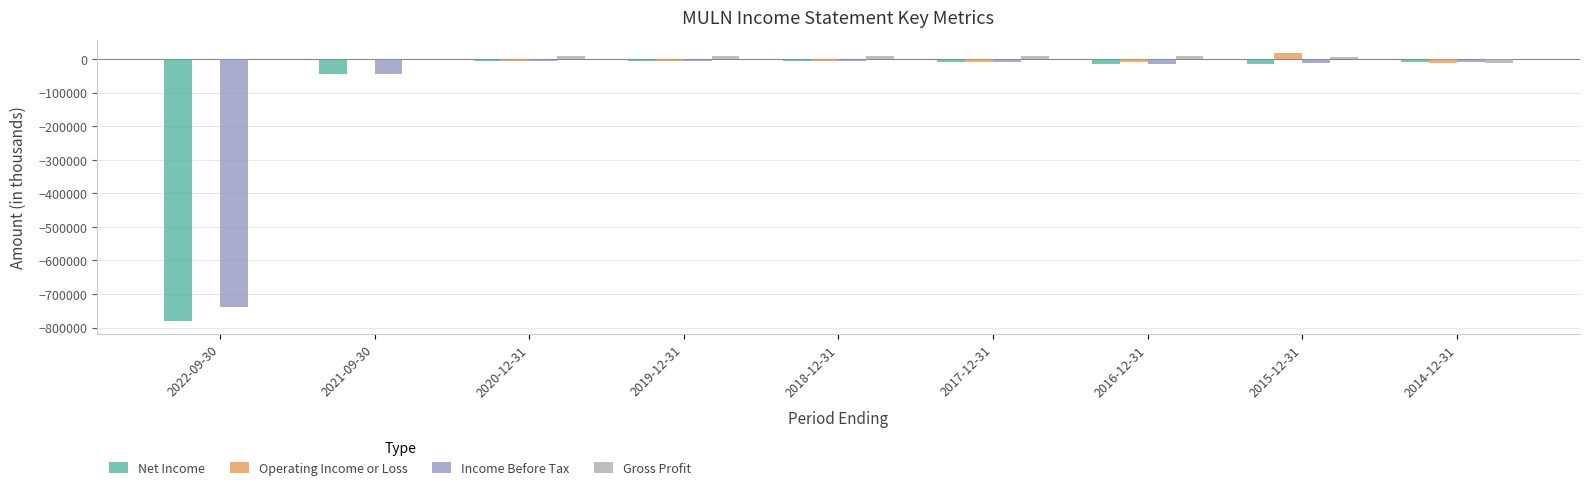

What is the average value of the Operating Income or Loss series?

-3156